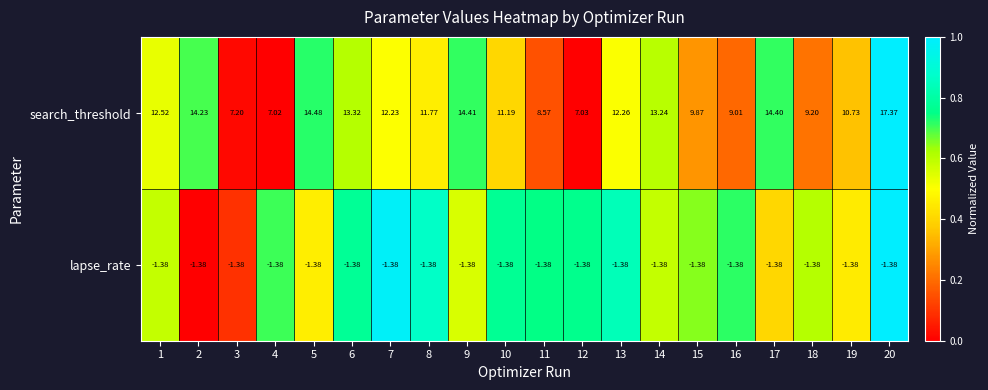

List the series in order of their peak value, lowest first.

lapse_rate, search_threshold